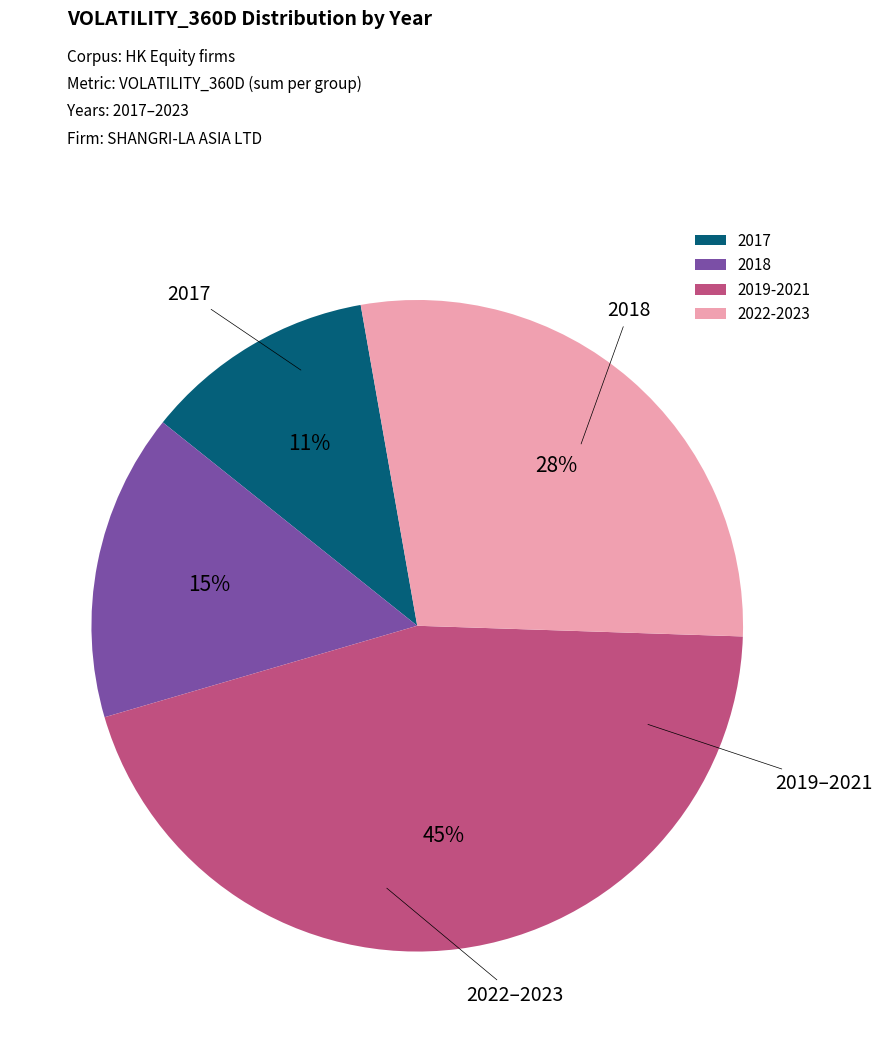

Which has a higher value, 2017 or 2022-2023?

2022-2023